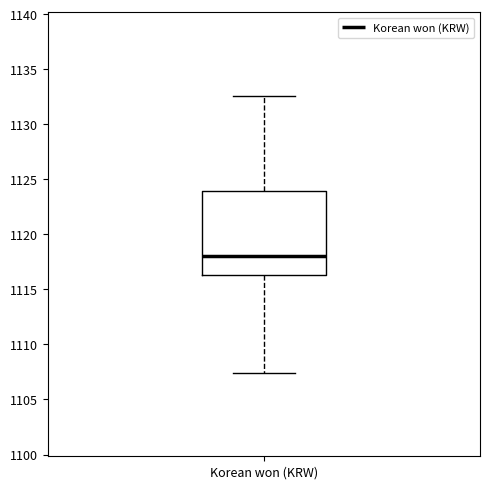

Read this box plot against the y-axis: the position of the median line, the range covered by the box, and the ends of both whiskers. The values are not printed on the chart, so give them approximately, as read against the axis.

median 1118.0, box 1116.5 to 1124.0, whiskers 1107.5 to 1132.5